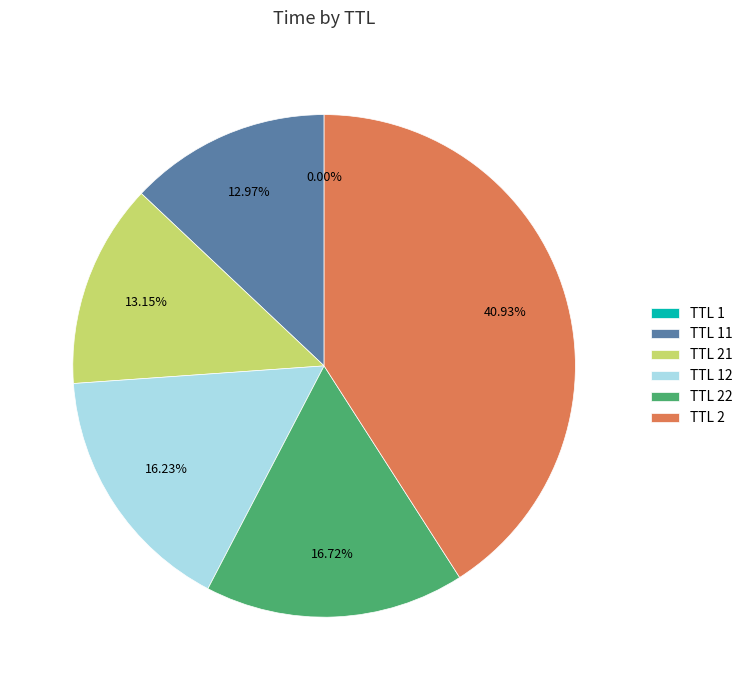

Which has a higher value, TTL 22 or TTL 21?

TTL 22